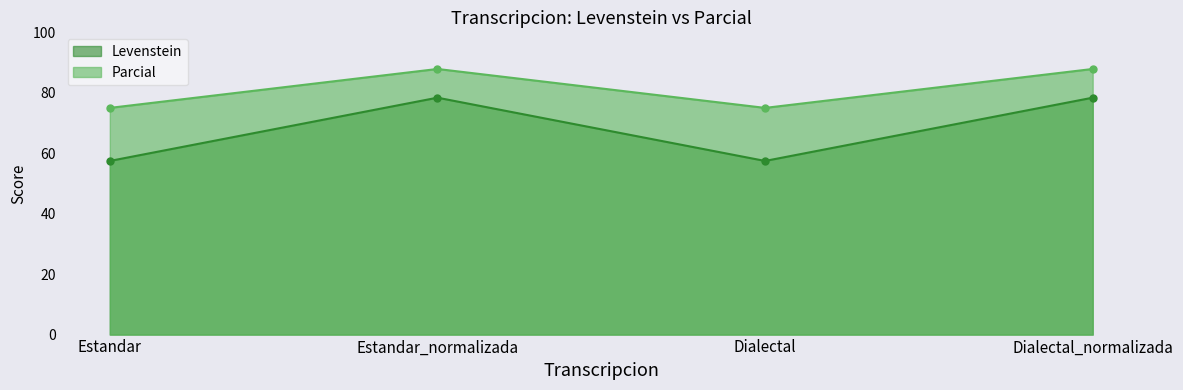

The Levenstein series shows 39.0 at Dialectal_normalizada. True or false?

False